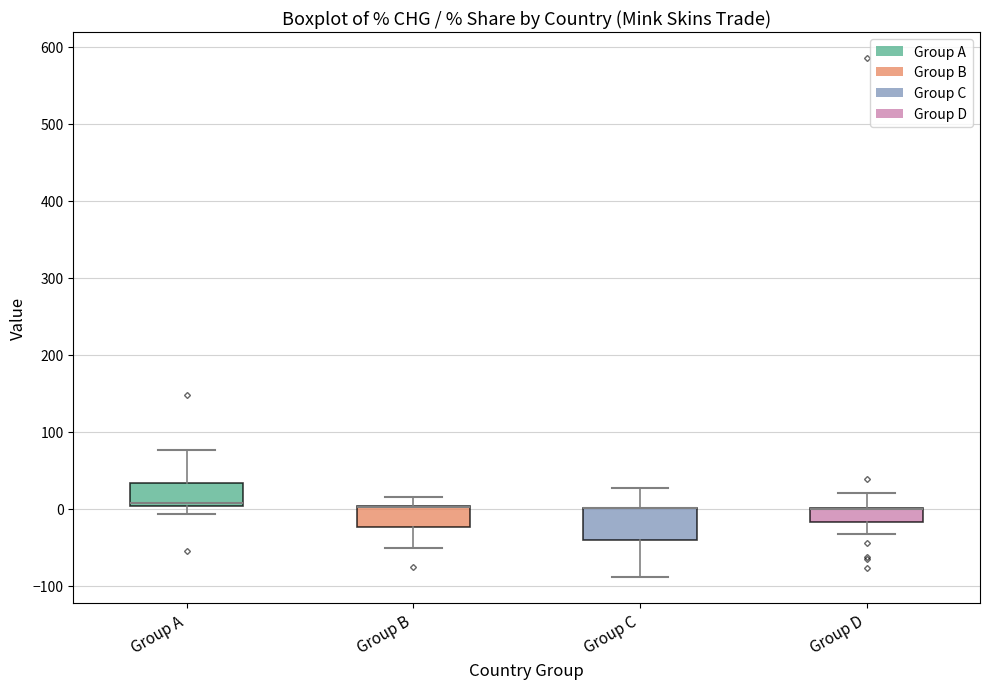

Where is the lower edge of the box for Group D on the y-axis? The values are not printed on the chart, so give them approximately, as read against the axis.

-20